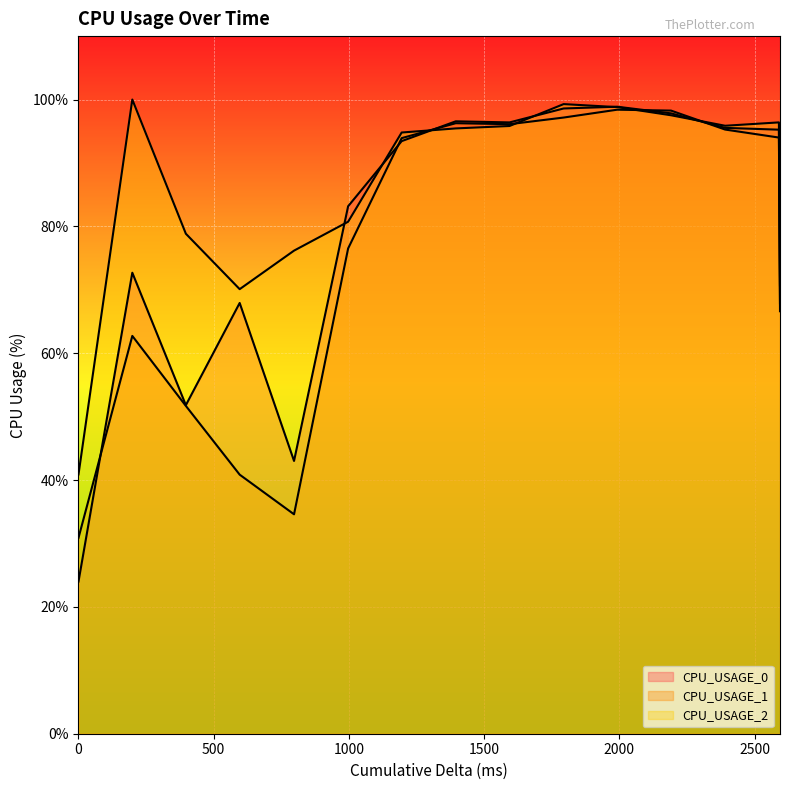

What are all the series names shown in the legend?

CPU_USAGE_0, CPU_USAGE_1, CPU_USAGE_2